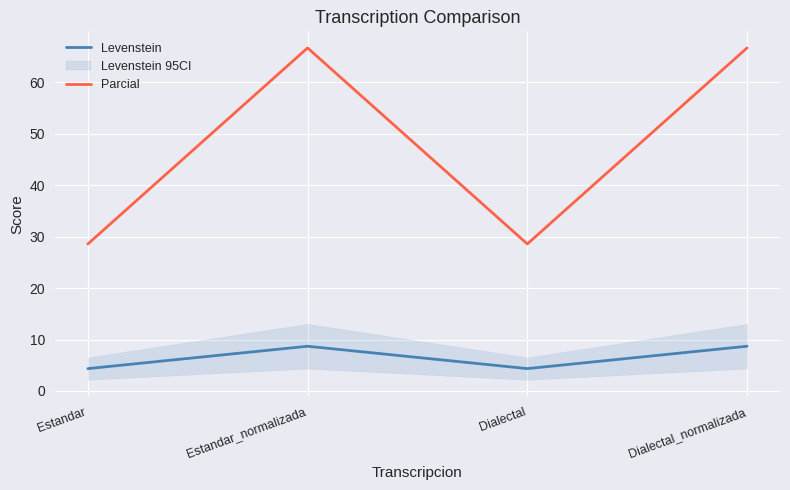

True or false: Parcial has more than 2 interior local peaks.

False